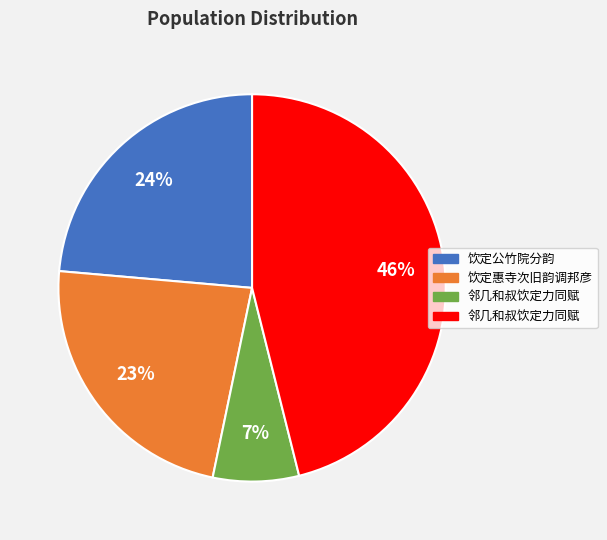

Does any single category account for the majority?

No